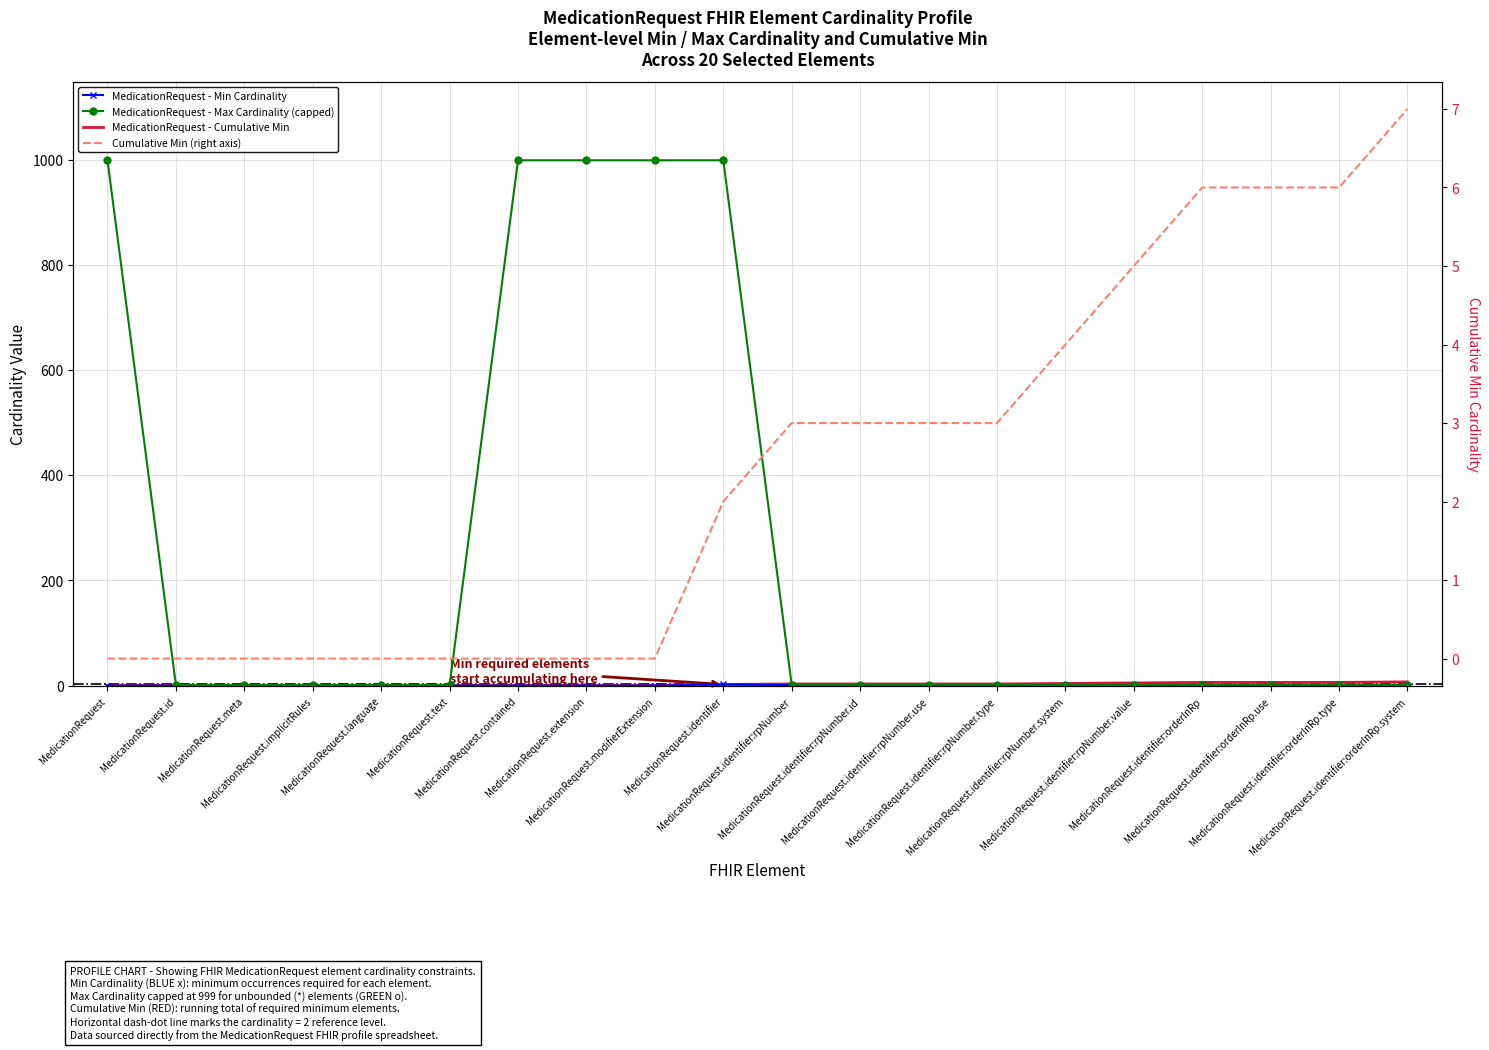

Reading right to left, list all the values displayed in this chart.

MedicationRequest - Min Cardinality: MedicationRequest.identifier:orderInRp.system=1	MedicationRequest.identifier:orderInRp.type=0	MedicationRequest.identifier:orderInRp.use=0	MedicationRequest.identifier:orderInRp=1	MedicationRequest.identifier:rpNumber.value=1	MedicationRequest.identifier:rpNumber.system=1	MedicationRequest.identifier:rpNumber.type=0	MedicationRequest.identifier:rpNumber.use=0	MedicationRequest.identifier:rpNumber.id=0	MedicationRequest.identifier:rpNumber=1	MedicationRequest.identifier=2	MedicationRequest.modifierExtension=0	MedicationRequest.extension=0	MedicationRequest.contained=0	MedicationRequest.text=0	MedicationRequest.language=0	MedicationRequest.implicitRules=0	MedicationRequest.meta=0	MedicationRequest.id=0	MedicationRequest=0
MedicationRequest - Max Cardinality (capped): MedicationRequest.identifier:orderInRp.system=1	MedicationRequest.identifier:orderInRp.type=1	MedicationRequest.identifier:orderInRp.use=1	MedicationRequest.identifier:orderInRp=1	MedicationRequest.identifier:rpNumber.value=1	MedicationRequest.identifier:rpNumber.system=1	MedicationRequest.identifier:rpNumber.type=1	MedicationRequest.identifier:rpNumber.use=1	MedicationRequest.identifier:rpNumber.id=1	MedicationRequest.identifier:rpNumber=1	MedicationRequest.identifier=999	MedicationRequest.modifierExtension=999	MedicationRequest.extension=999	MedicationRequest.contained=999	MedicationRequest.text=1	MedicationRequest.language=1	MedicationRequest.implicitRules=1	MedicationRequest.meta=1	MedicationRequest.id=1	MedicationRequest=999
MedicationRequest - Cumulative Min: MedicationRequest.identifier:orderInRp.system=7	MedicationRequest.identifier:orderInRp.type=6	MedicationRequest.identifier:orderInRp.use=6	MedicationRequest.identifier:orderInRp=6	MedicationRequest.identifier:rpNumber.value=5	MedicationRequest.identifier:rpNumber.system=4	MedicationRequest.identifier:rpNumber.type=3	MedicationRequest.identifier:rpNumber.use=3	MedicationRequest.identifier:rpNumber.id=3	MedicationRequest.identifier:rpNumber=3	MedicationRequest.identifier=2	MedicationRequest.modifierExtension=0	MedicationRequest.extension=0	MedicationRequest.contained=0	MedicationRequest.text=0	MedicationRequest.language=0	MedicationRequest.implicitRules=0	MedicationRequest.meta=0	MedicationRequest.id=0	MedicationRequest=0
Cumulative Min (right axis): MedicationRequest.identifier:orderInRp.system=7	MedicationRequest.identifier:orderInRp.type=6	MedicationRequest.identifier:orderInRp.use=6	MedicationRequest.identifier:orderInRp=6	MedicationRequest.identifier:rpNumber.value=5	MedicationRequest.identifier:rpNumber.system=4	MedicationRequest.identifier:rpNumber.type=3	MedicationRequest.identifier:rpNumber.use=3	MedicationRequest.identifier:rpNumber.id=3	MedicationRequest.identifier:rpNumber=3	MedicationRequest.identifier=2	MedicationRequest.modifierExtension=0	MedicationRequest.extension=0	MedicationRequest.contained=0	MedicationRequest.text=0	MedicationRequest.language=0	MedicationRequest.implicitRules=0	MedicationRequest.meta=0	MedicationRequest.id=0	MedicationRequest=0